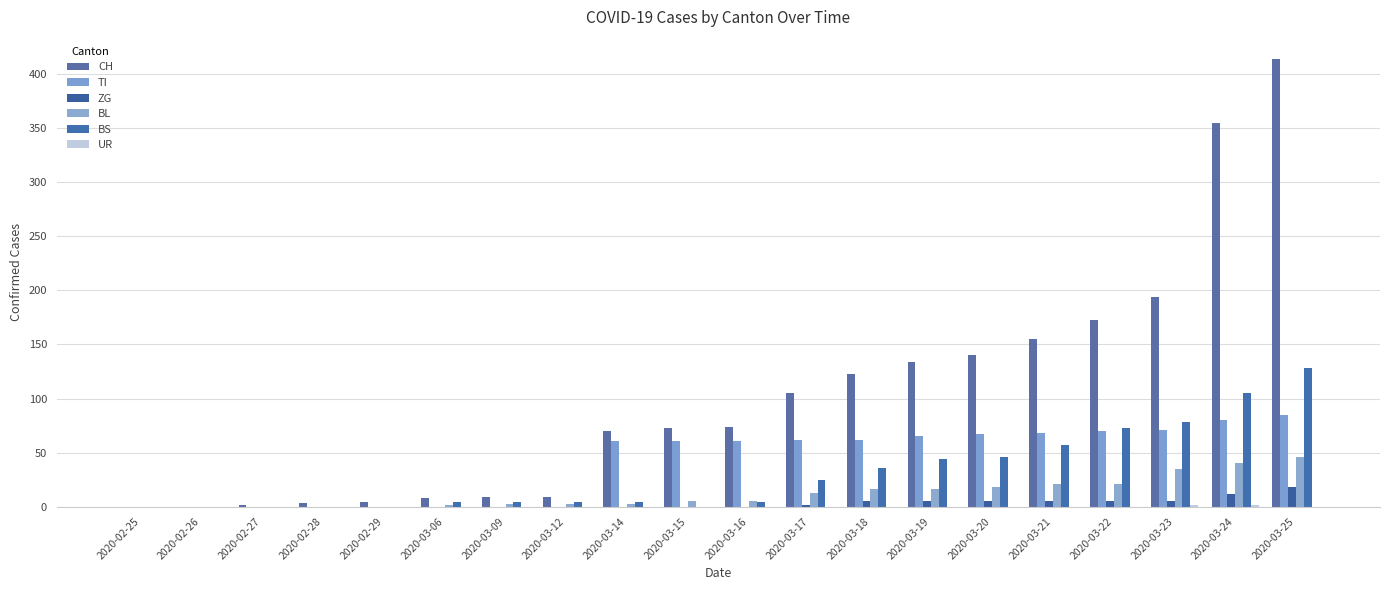

Count the number of categories in the chart.

20